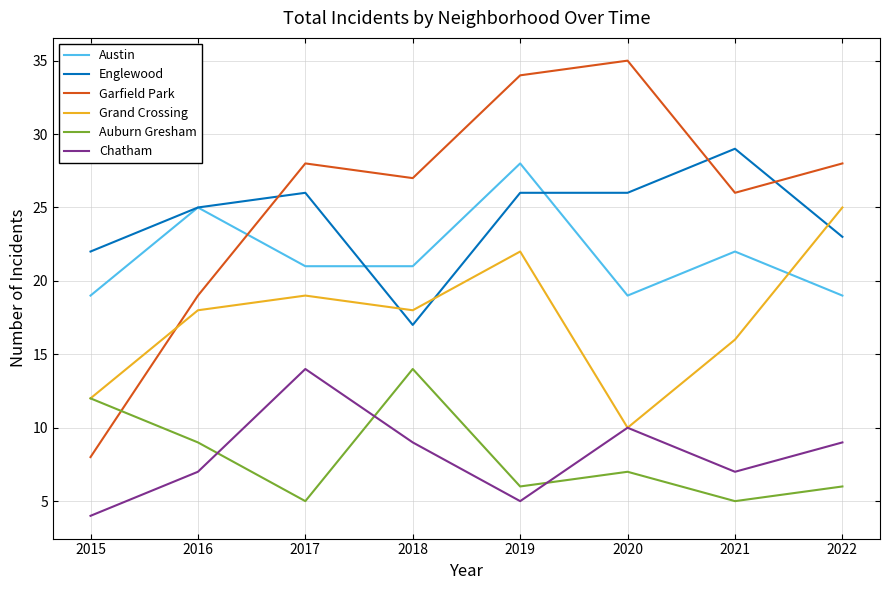

True or false: Austin and Grand Crossing cross at least once.

True